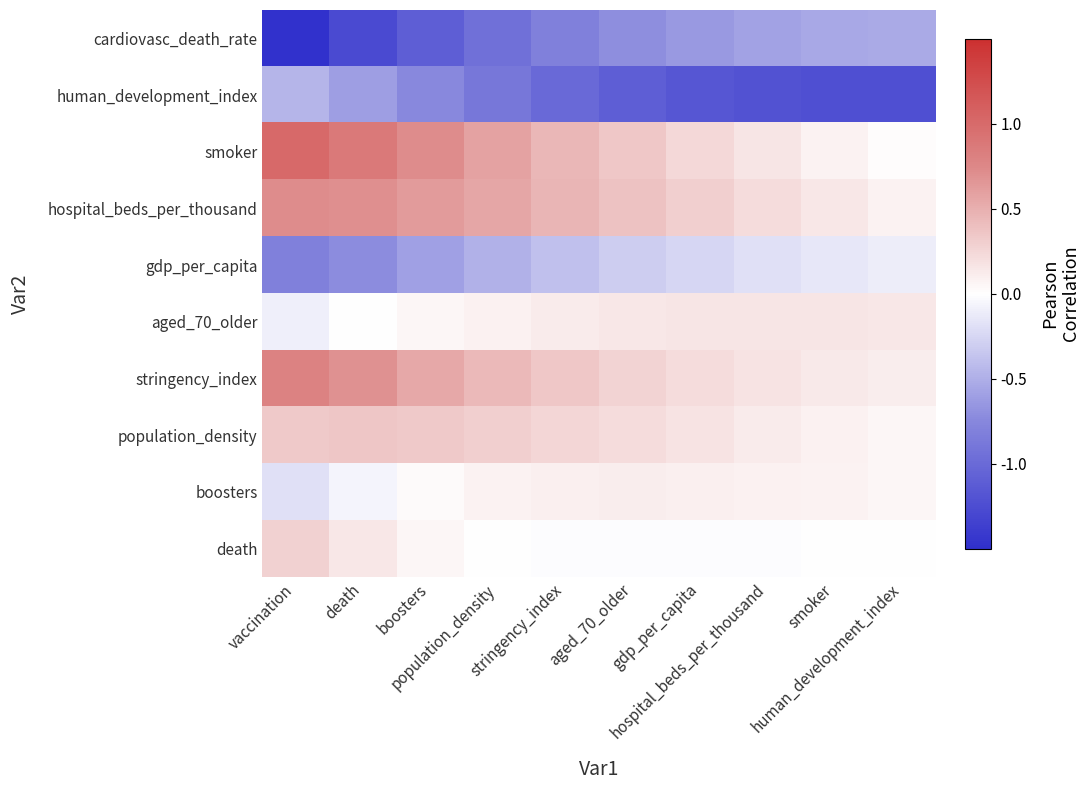

At smoker, list the series in order from smallest to largest.

human_development_index, cardiovasc_death_rate, gdp_per_capita, death, boosters, smoker, population_density, stringency_index, hospital_beds_per_thousand, aged_70_older